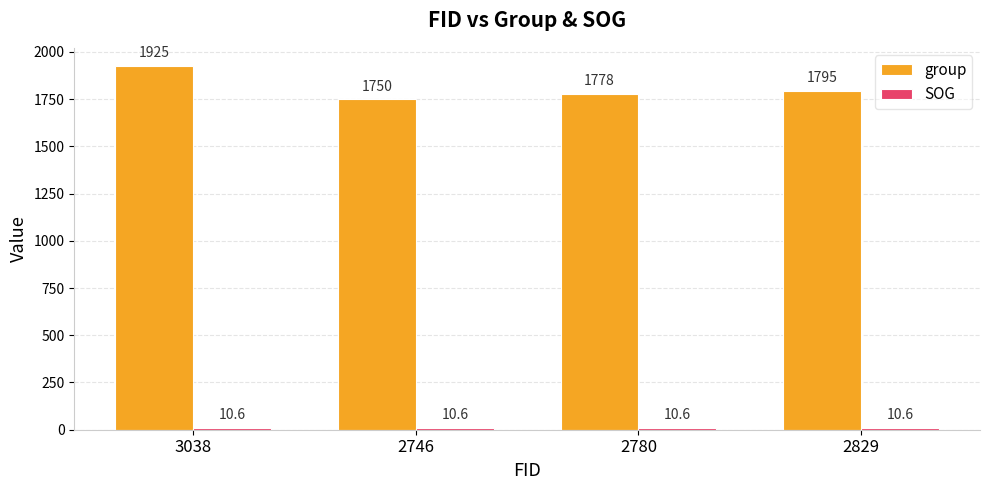

The group series shows 1778.0 at 2780. True or false?

True